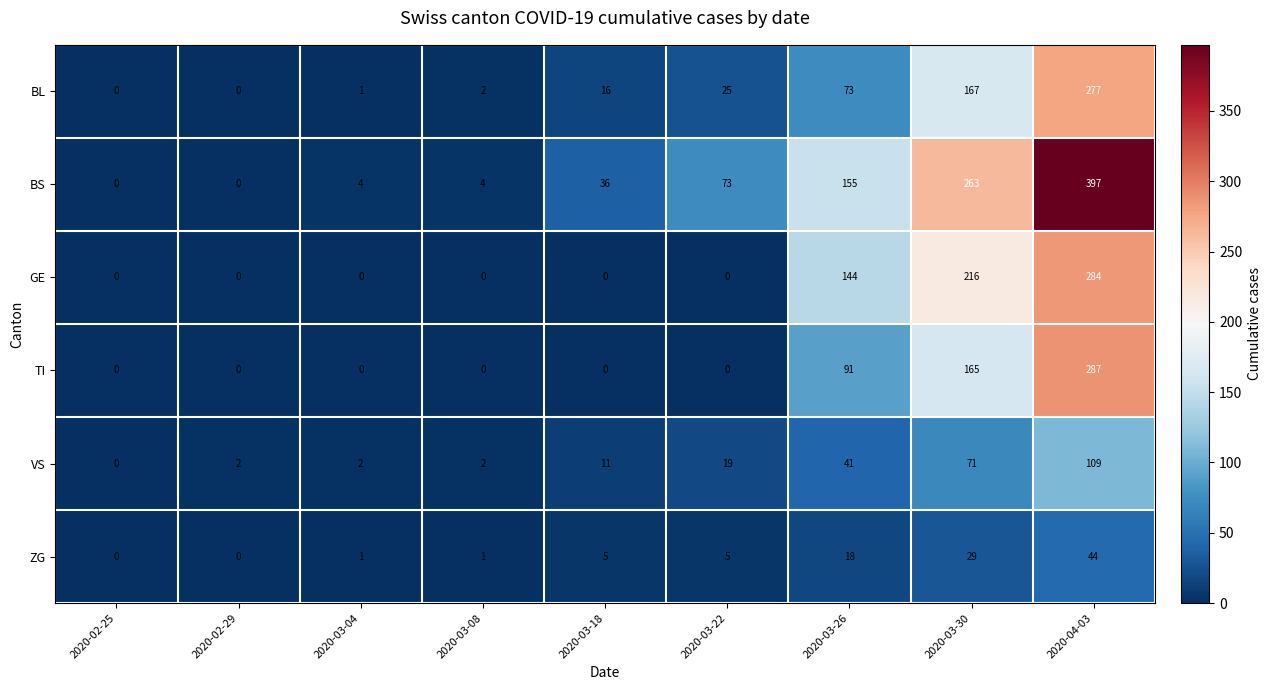

Which series has the largest total across all categories?

BS